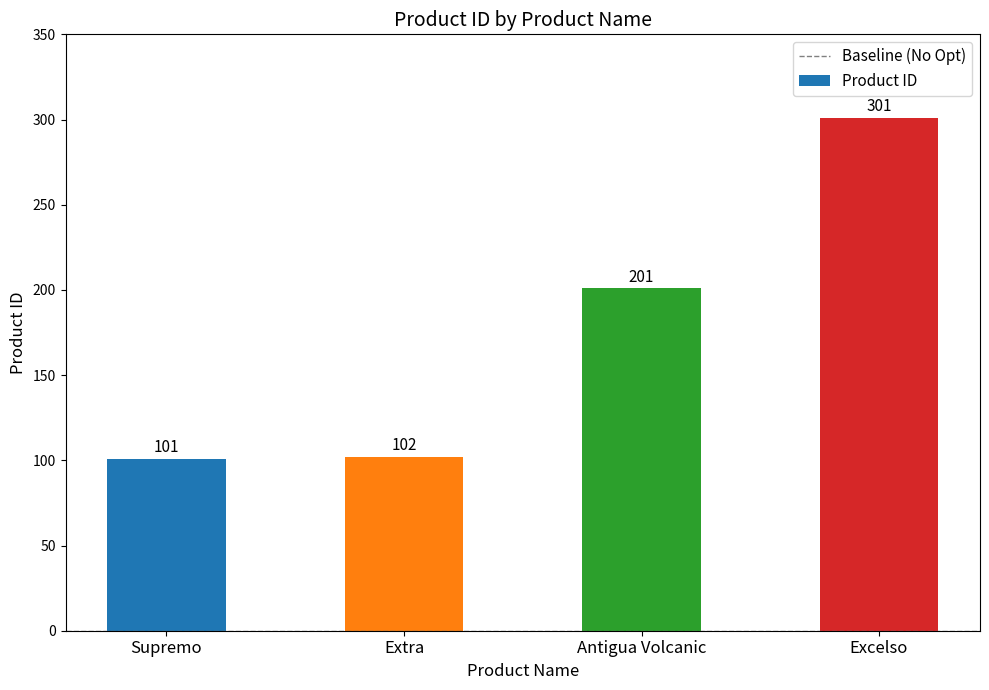

What is the approximate value at Extra?

102